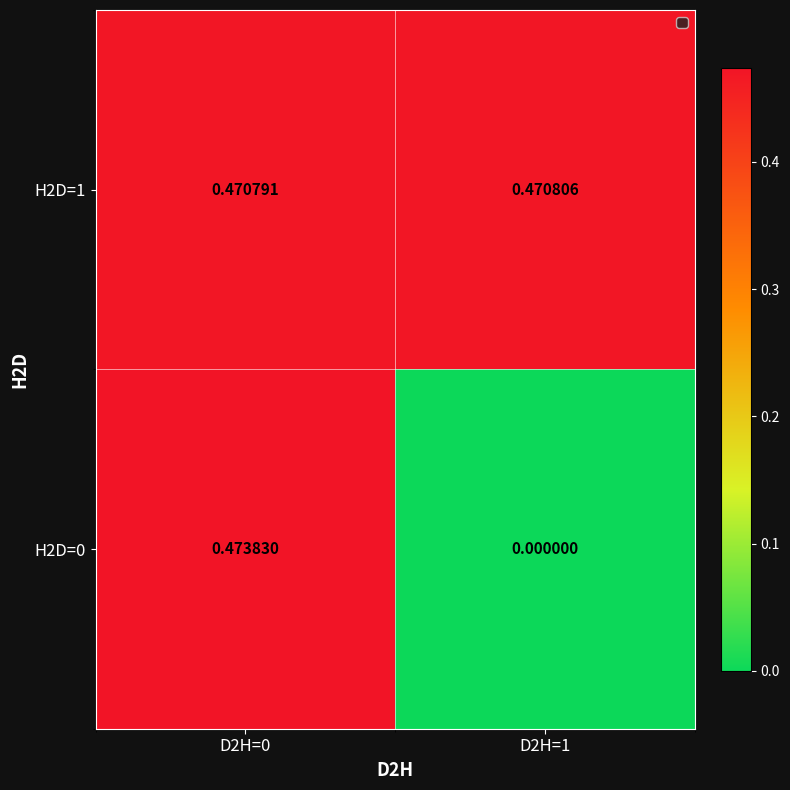

Is the value of H2D=1 at D2H=1 greater than the value of H2D=0 at D2H=0?

No